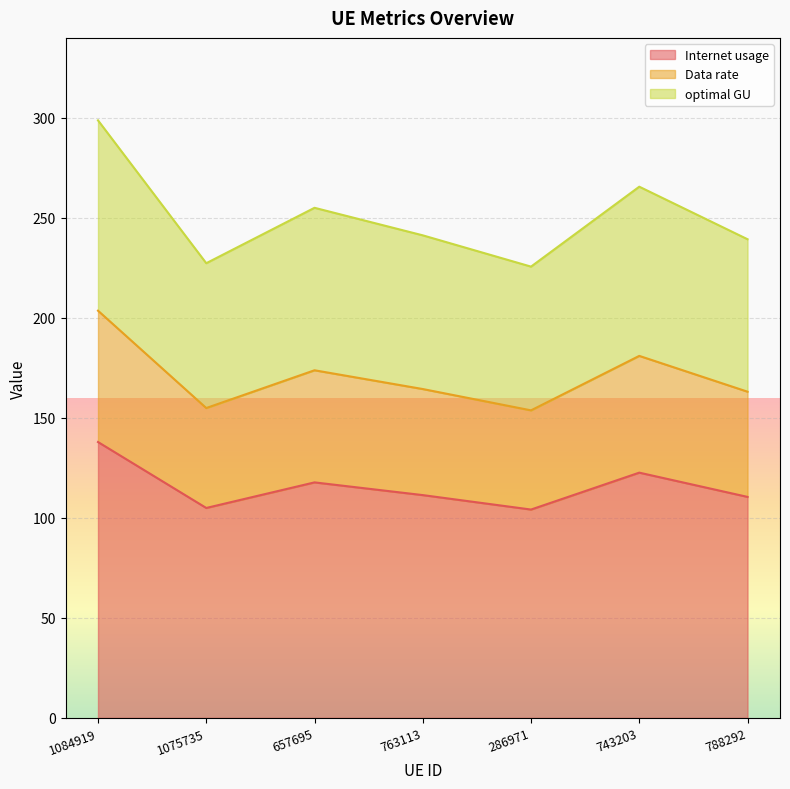

Which series has the largest total across all categories?

Internet usage